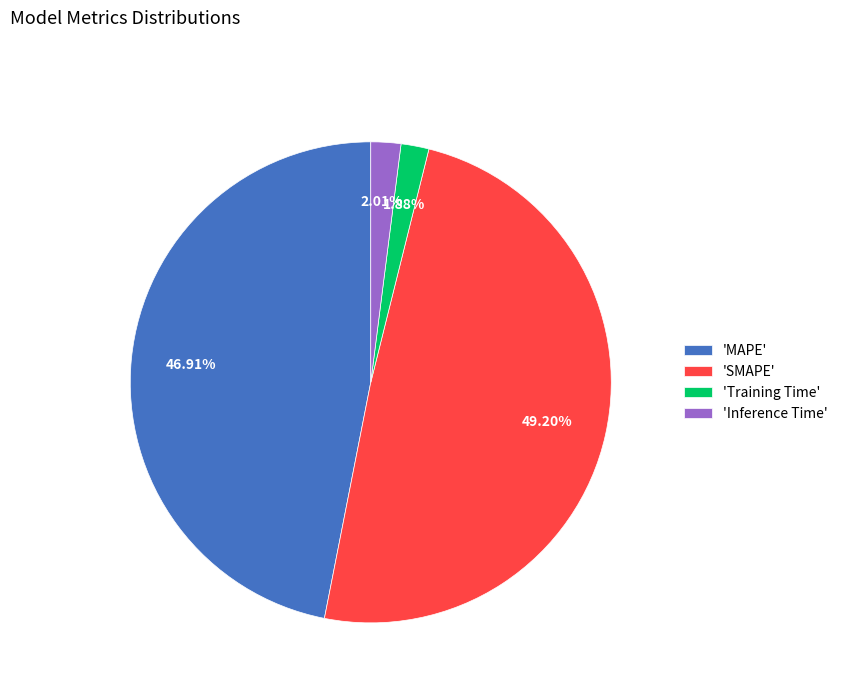

Does 'Training Time' account for over 50% of the chart?

No